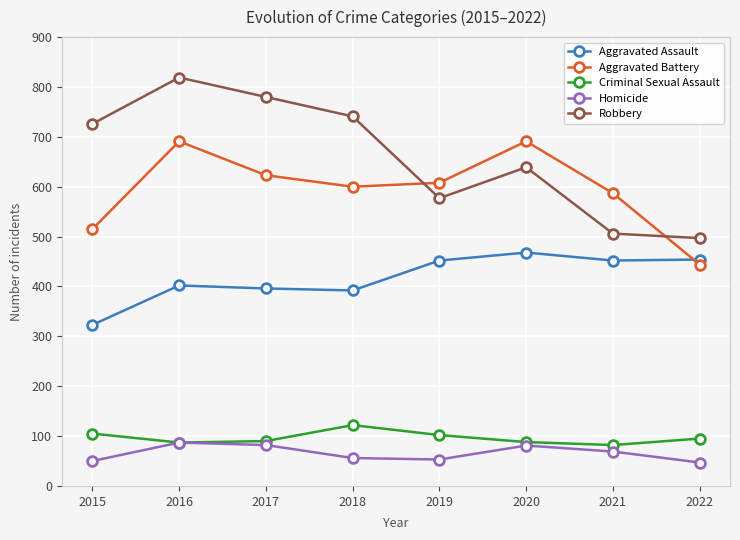

What is the difference between the highest and lowest values at 2021?

518